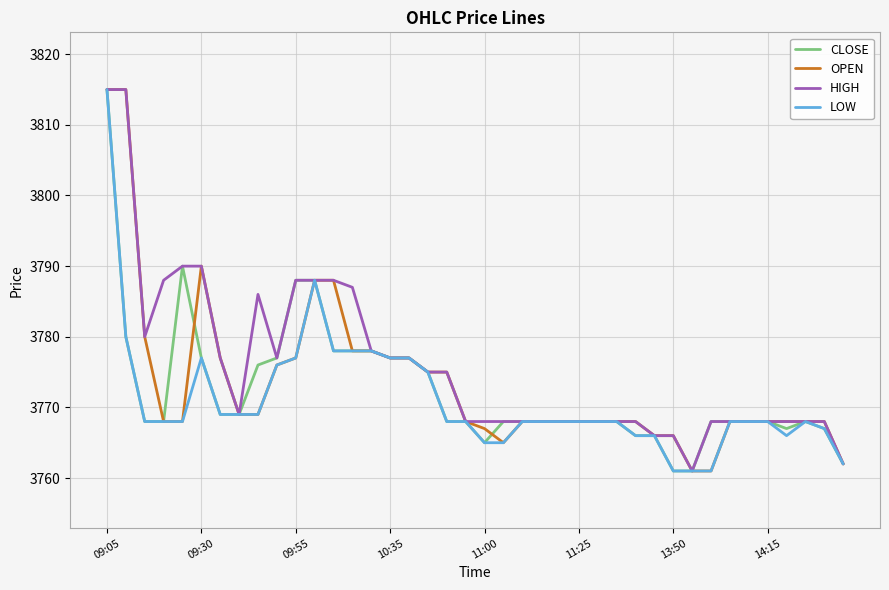

What is the smallest value displayed?

3761